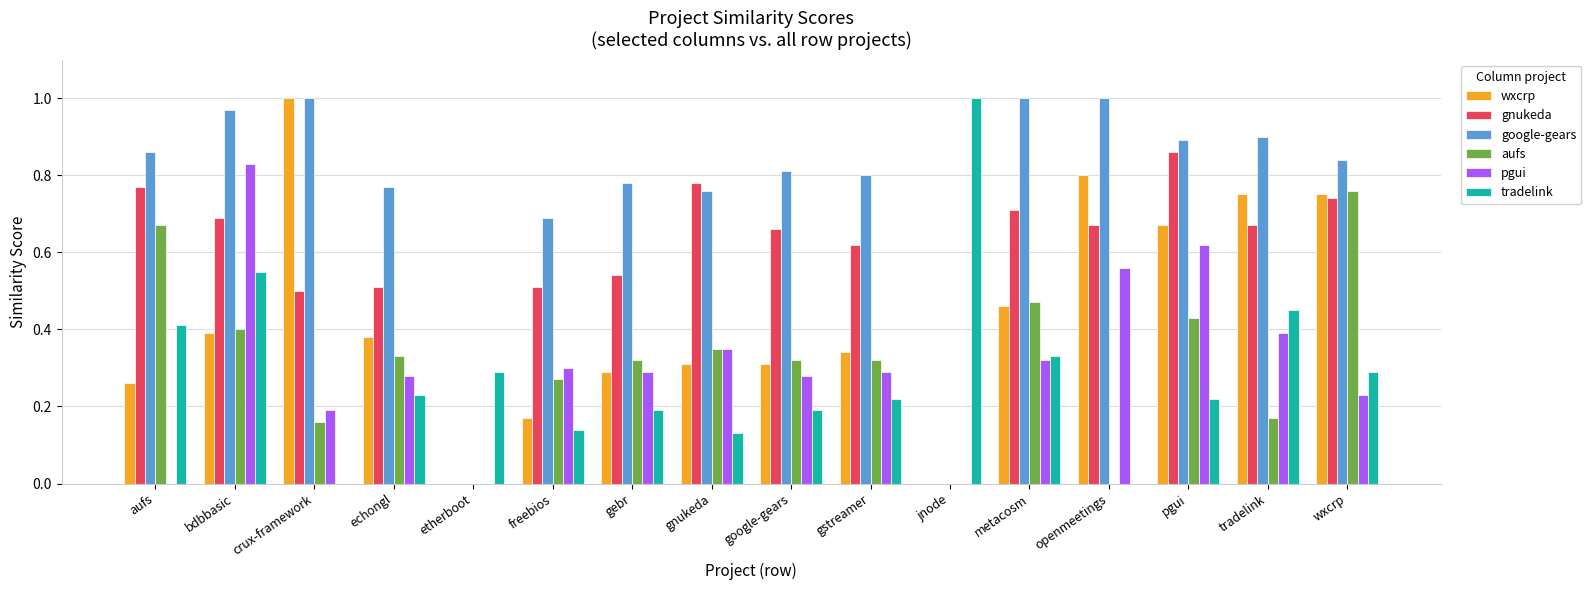

What is the sum of all wxcrp values?

6.9